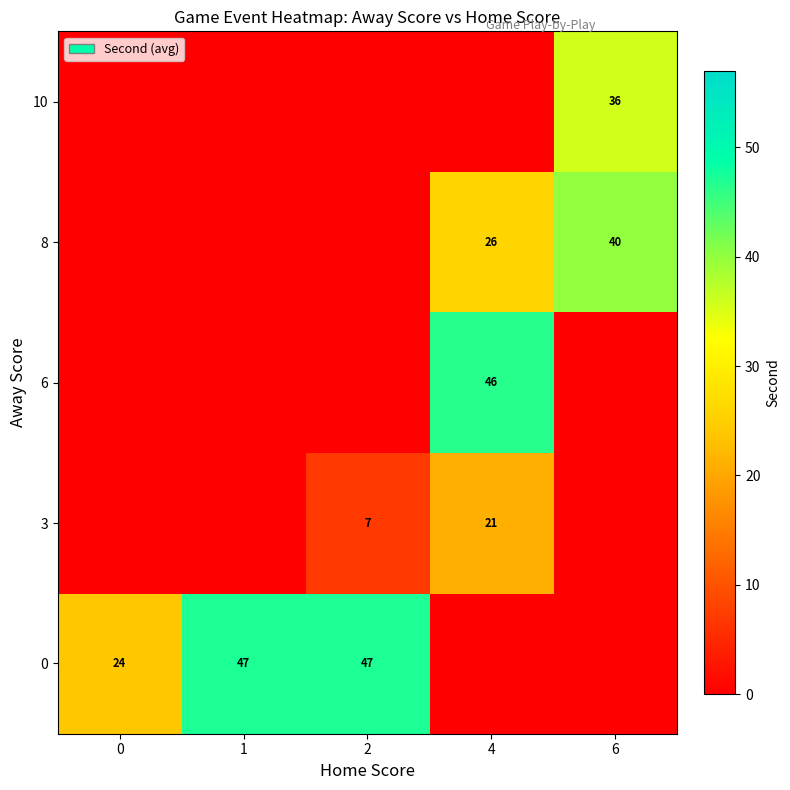

The value of 0 at 2 is 14. True or false?

False